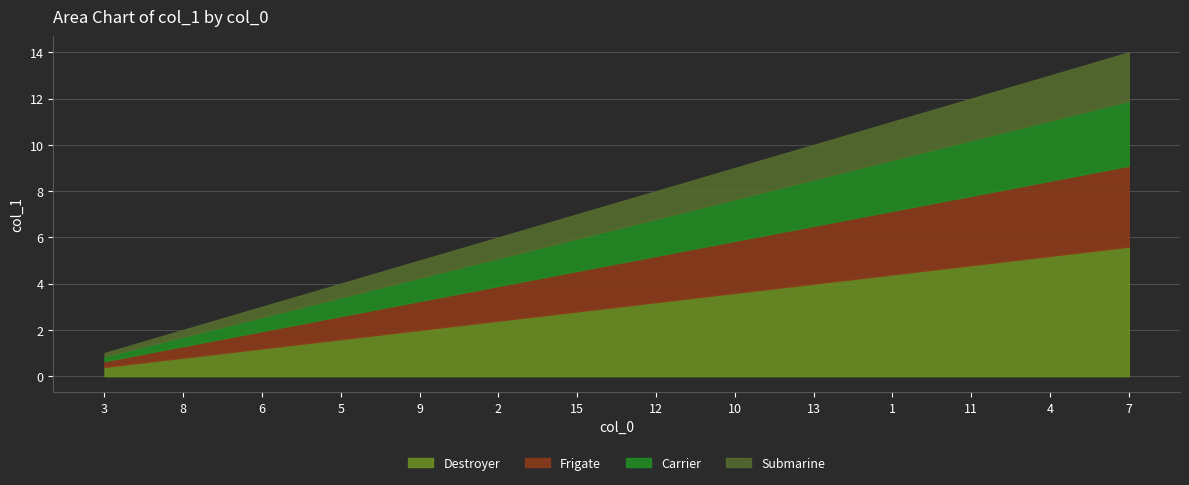

The value at 13 is 3. True or false?

False